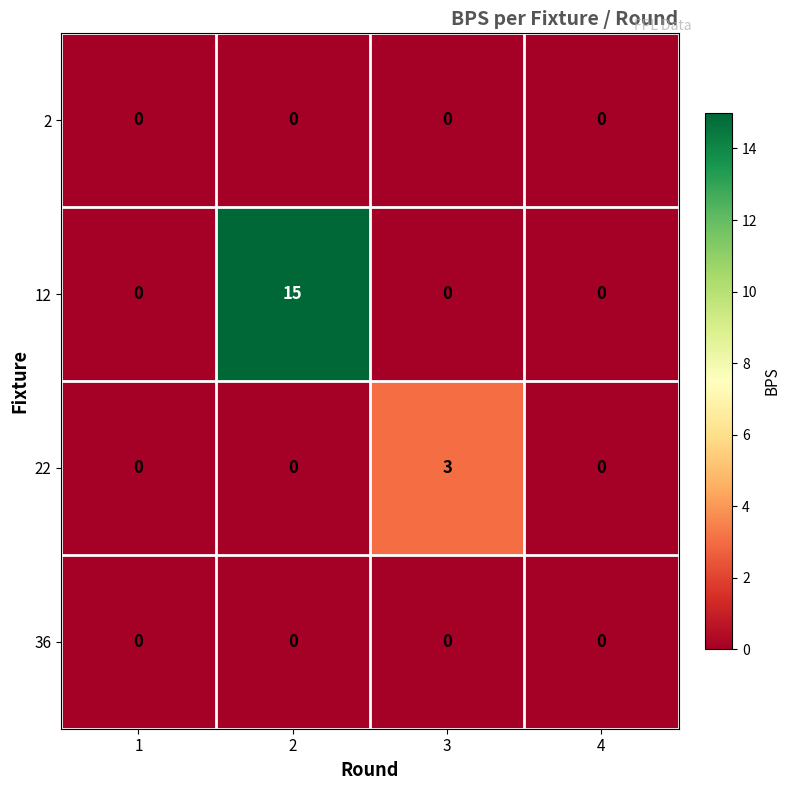

Reading left to right, transcribe all the data shown in this chart.

2: 1=0	2=0	3=0	4=0
12: 1=0	2=15	3=0	4=0
22: 1=0	2=0	3=3	4=0
36: 1=0	2=0	3=0	4=0